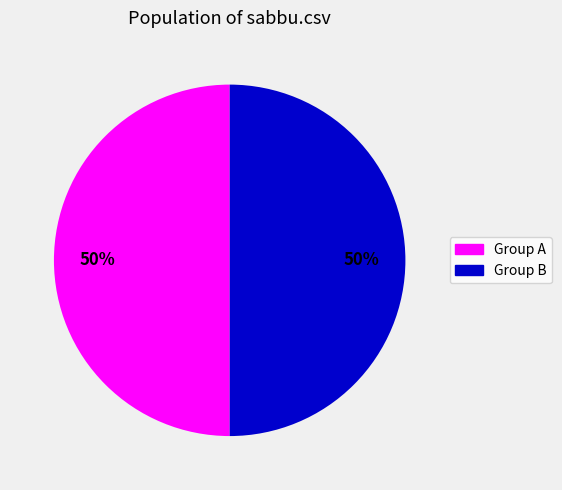

To the nearest percent, what is the average slice percentage?

50%